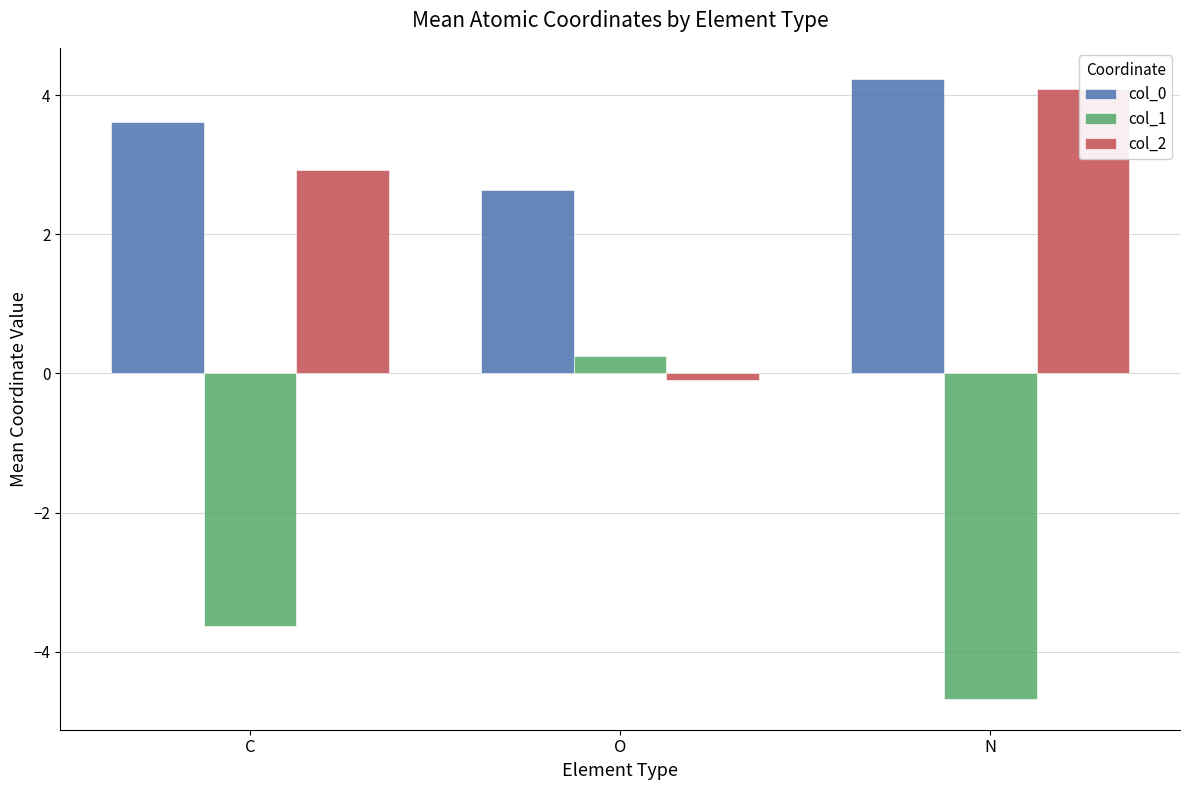

What is the approximate value of col_2 at O?

-0.1